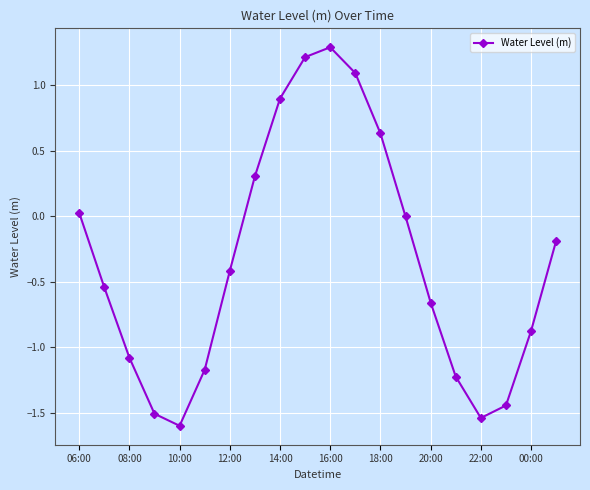

True or false: the data has more than 2 interior local peaks.

False